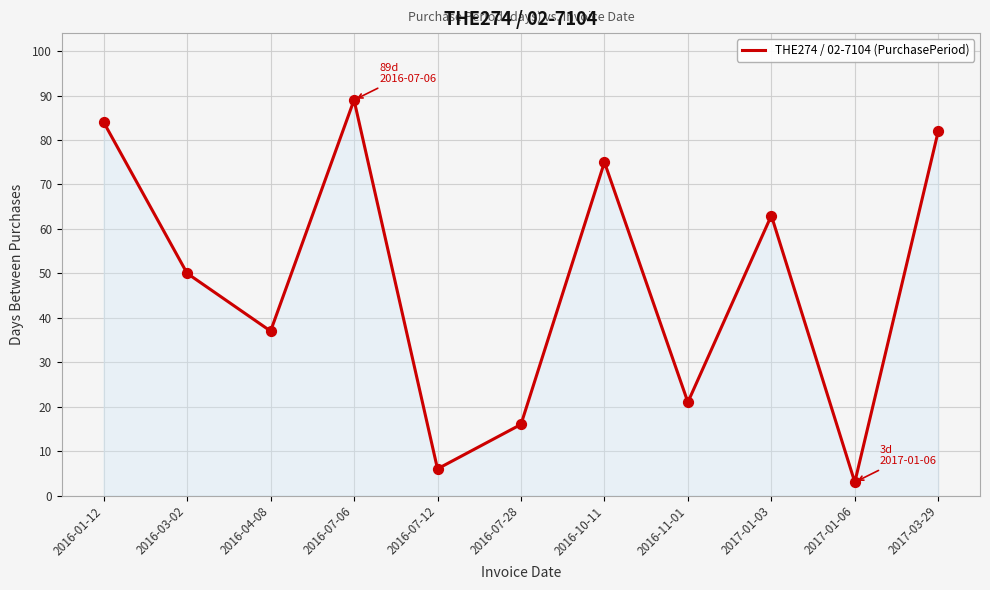

What is the change in value from 2016-11-01 to 2017-01-03?

+42